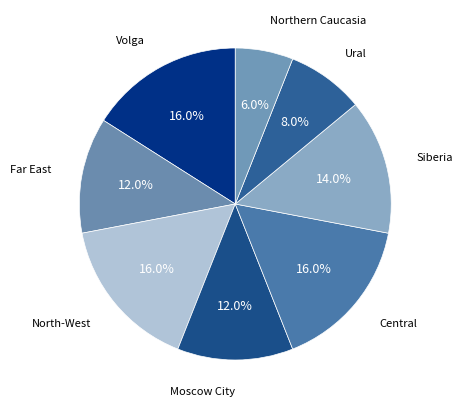

Does any single category account for the majority?

No